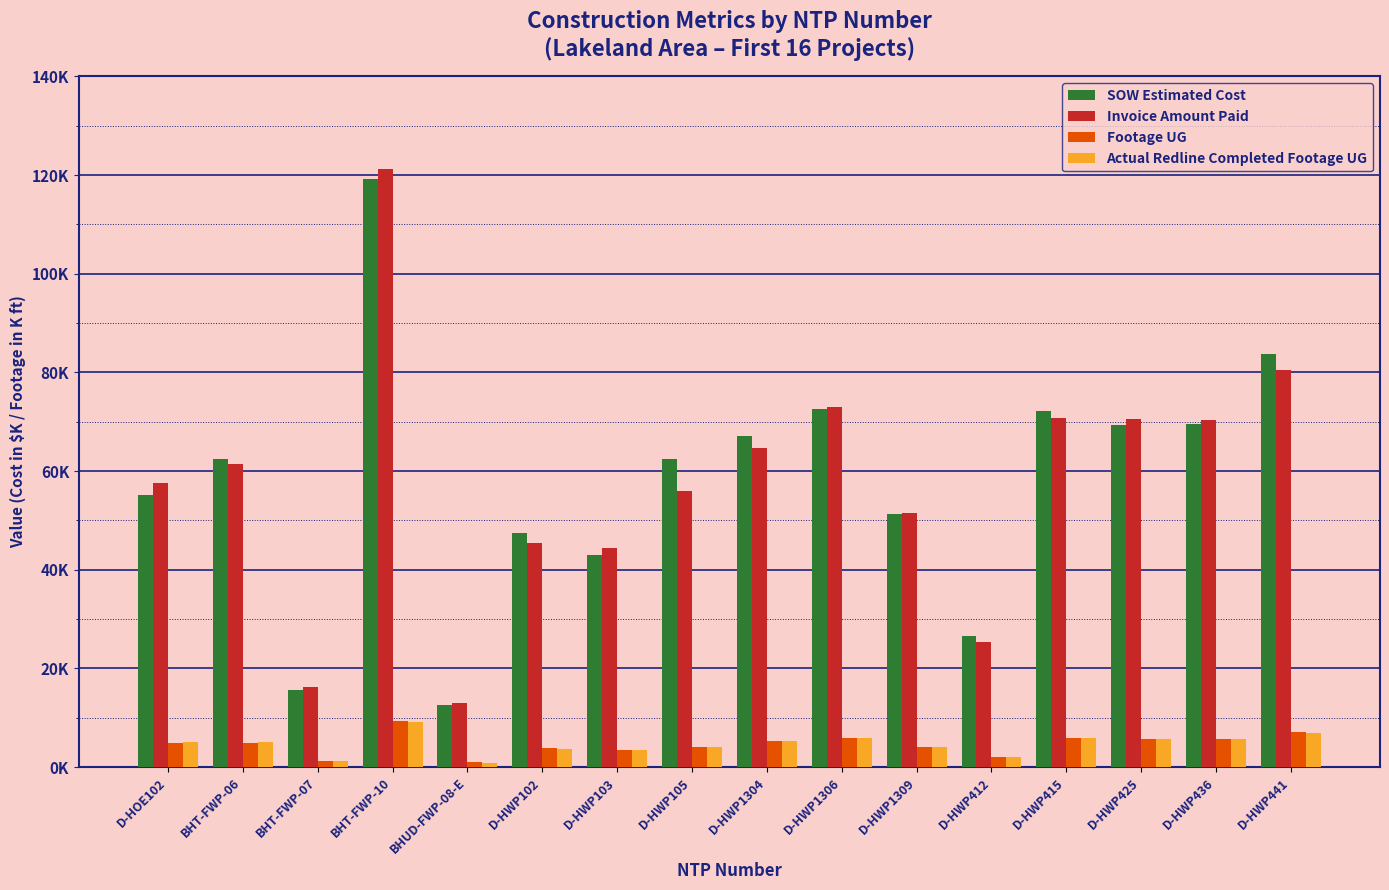

What is the difference between the highest and lowest values at BHT-FWP-06?

57.5